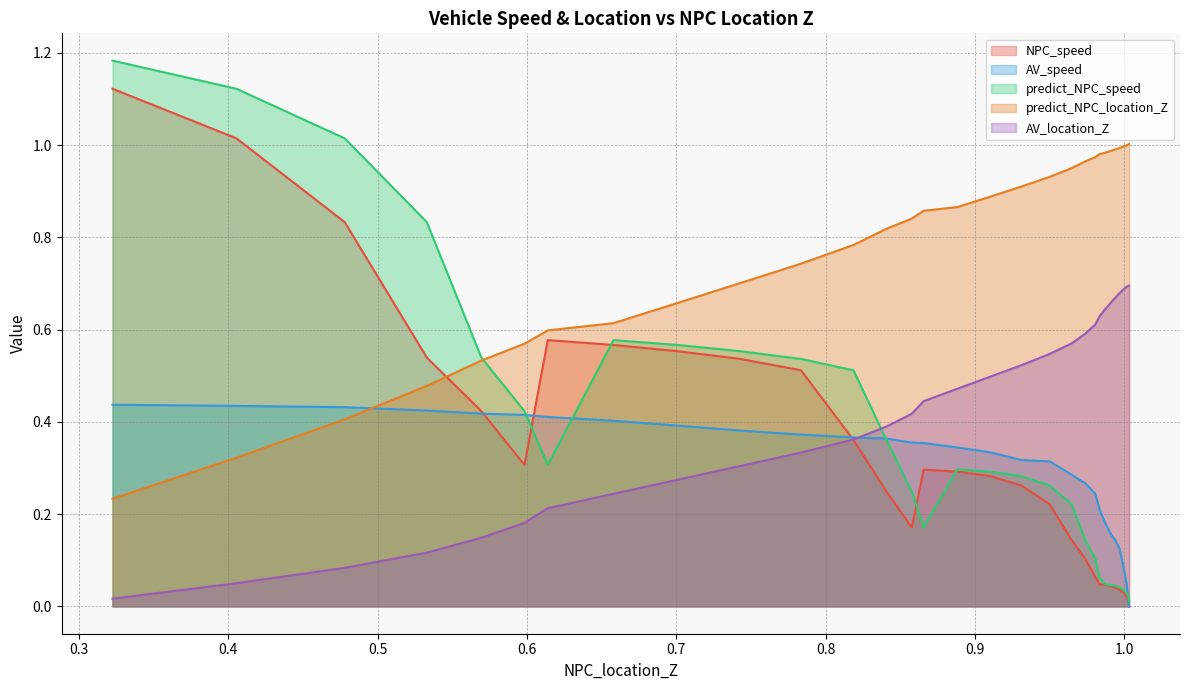

How many data points does each series have?

31